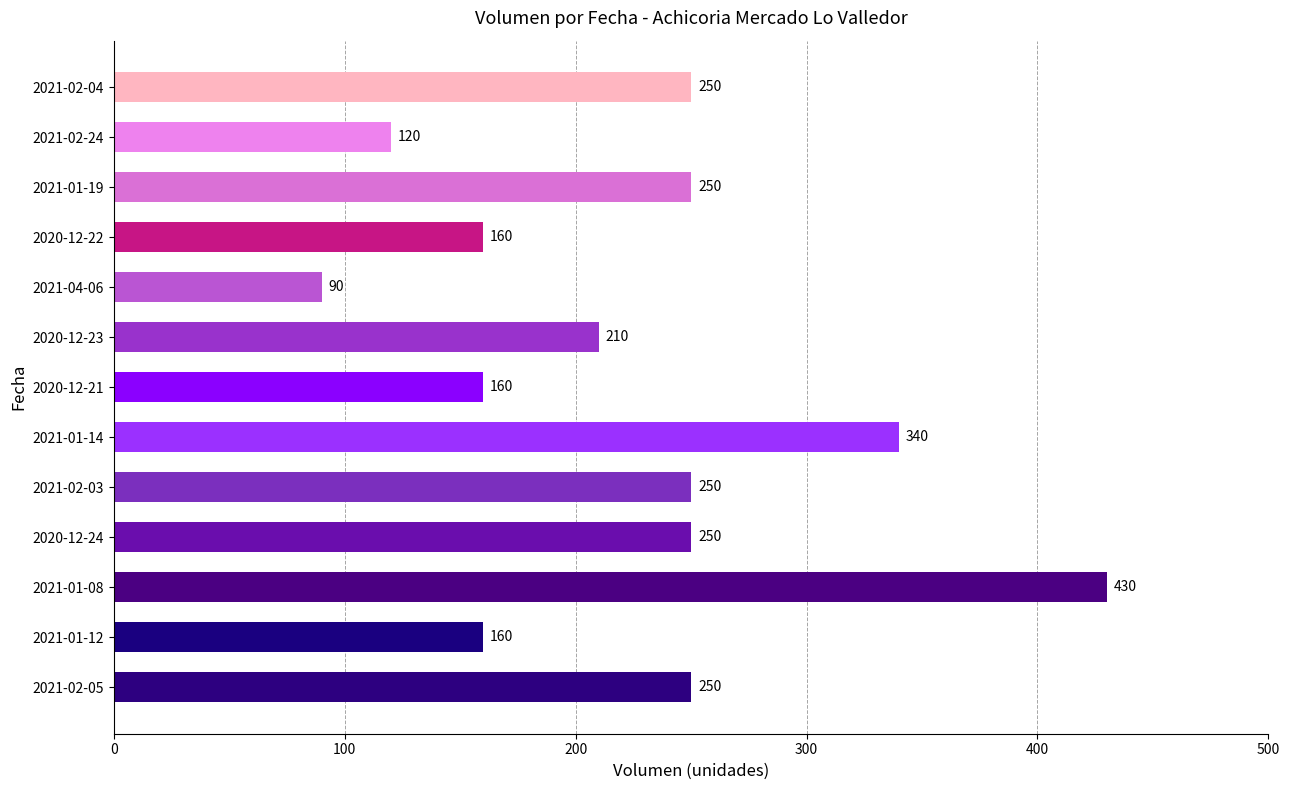

What value does the data have at 2020-12-24, to the nearest 5?

250